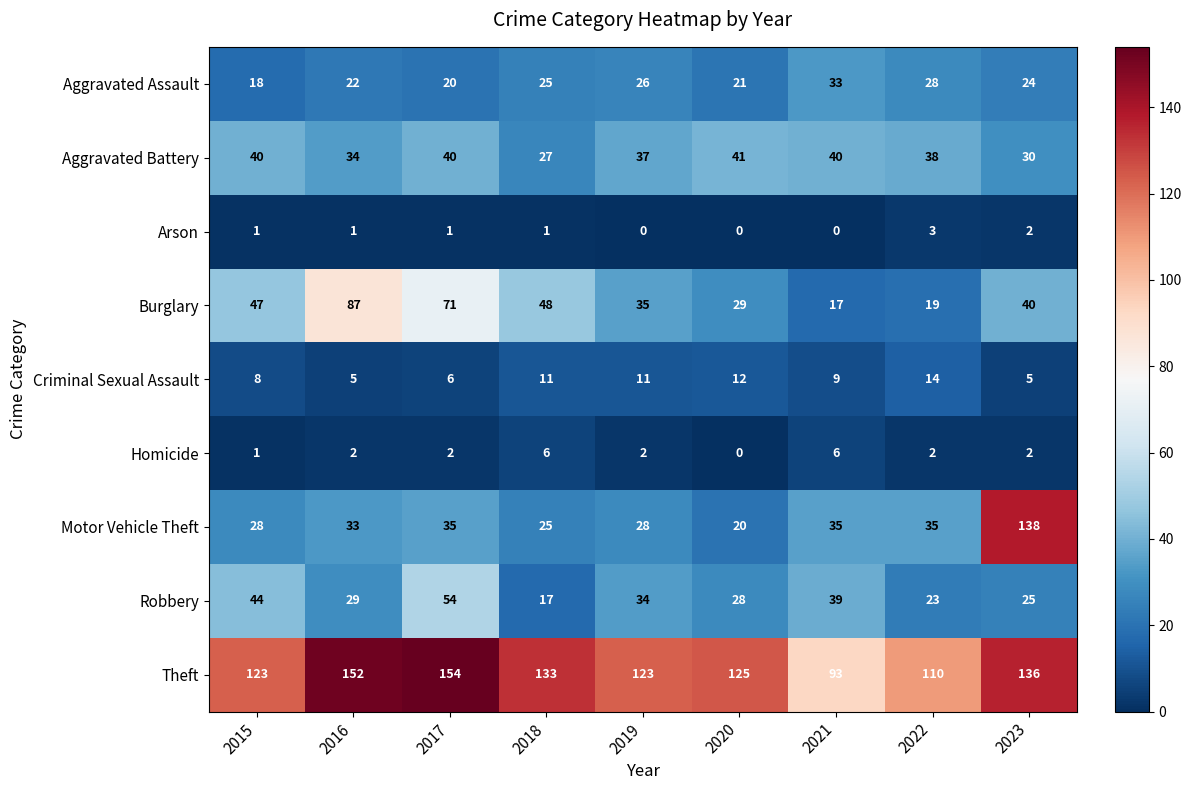

Where does the Aggravated Assault series first go above 24?

2018